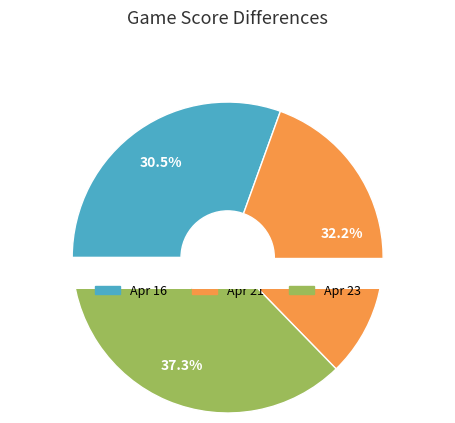

To the nearest percent, what is the difference between the Apr 21 and Apr 23 slice percentages?

5%